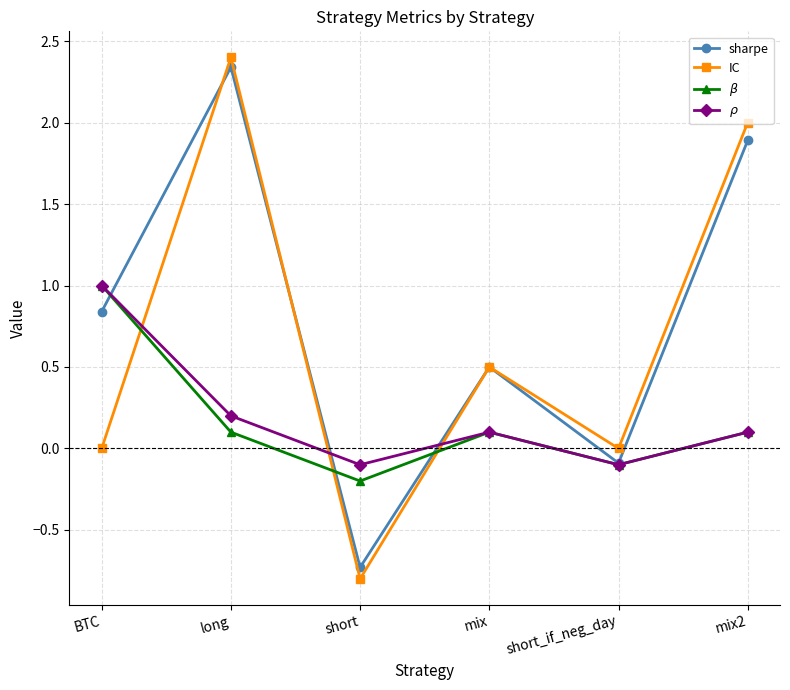

What is the difference between the highest and lowest values at short?

0.7